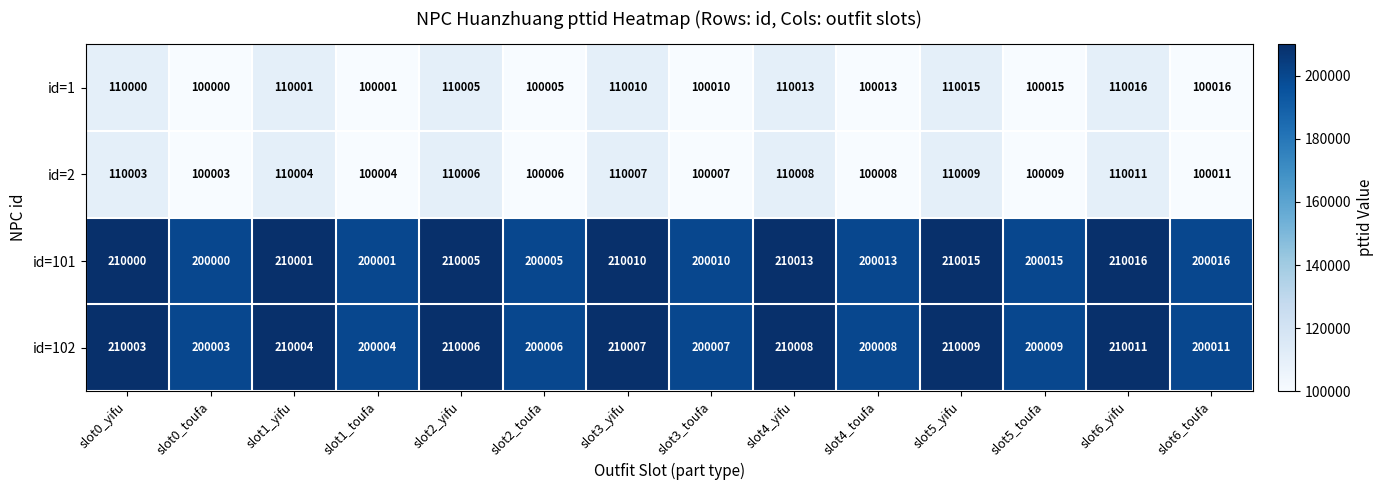

What is the difference between the highest and lowest values at slot0_toufa?

100003